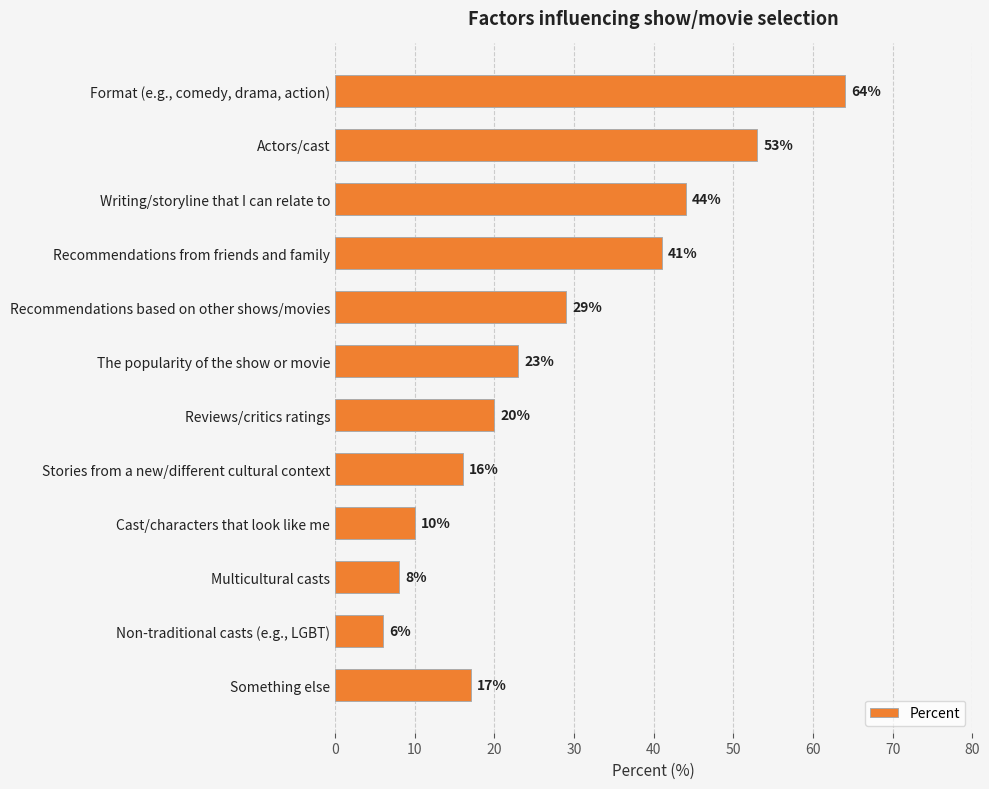

What is the sum of the values at Writing/storyline that I can relate to and Stories from a new/different cultural context?

60